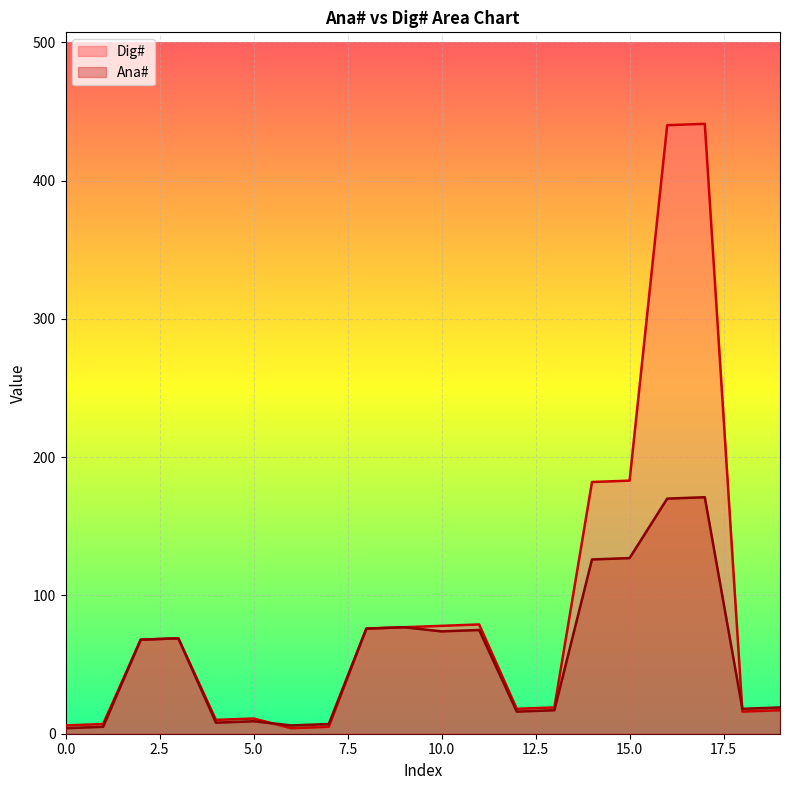

How many times do Ana# and Dig# cross each other?

2